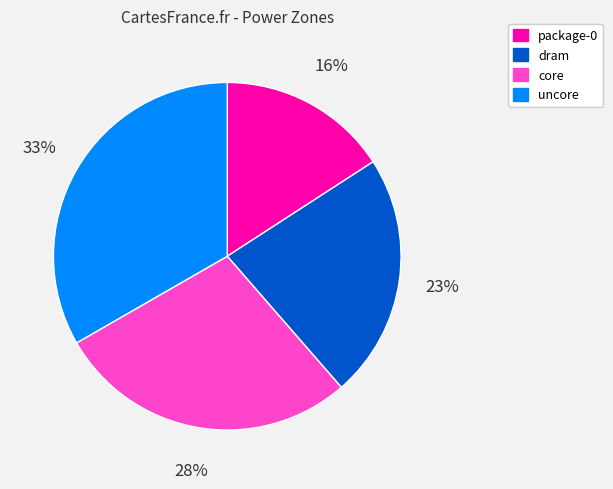

Combined, do uncore and core account for over 50%?

Yes